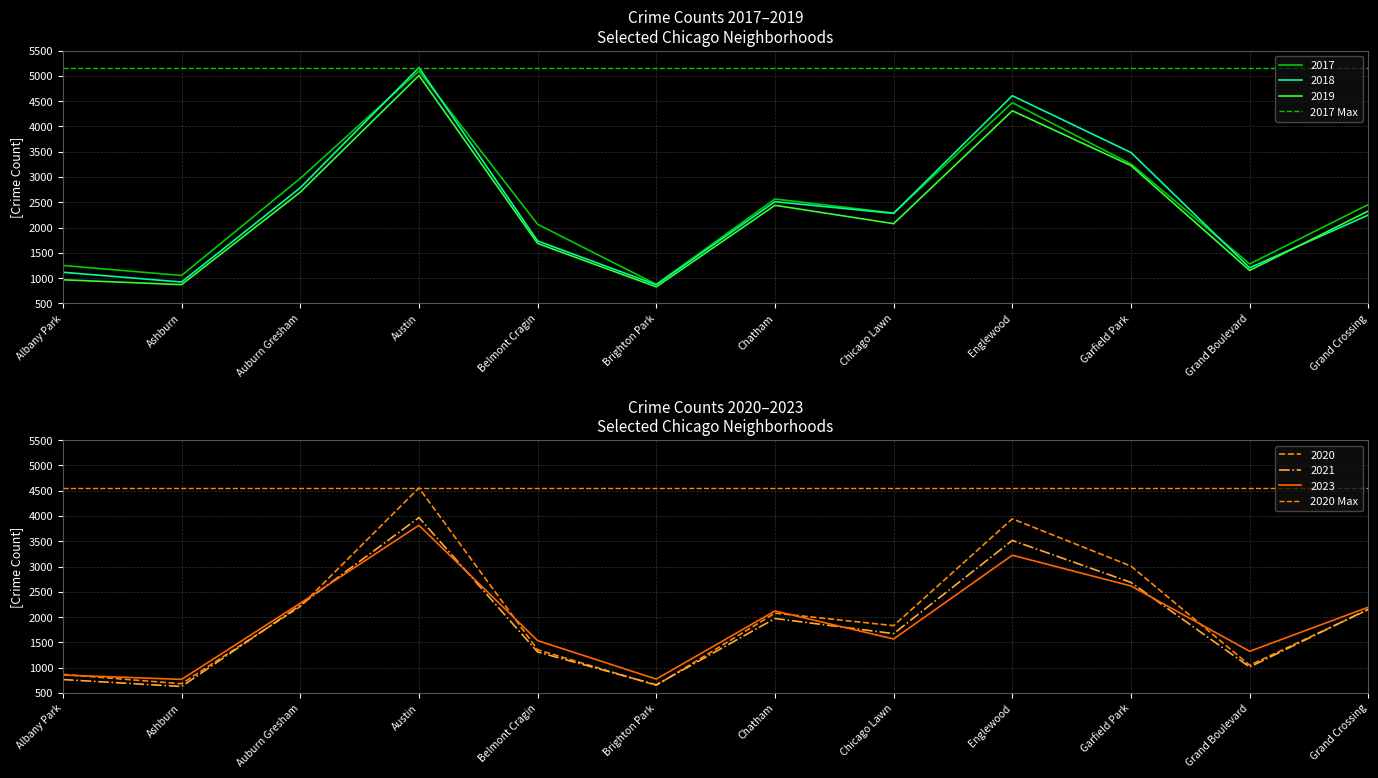

True or false: 2018 has a value of 7931 at Austin.

False